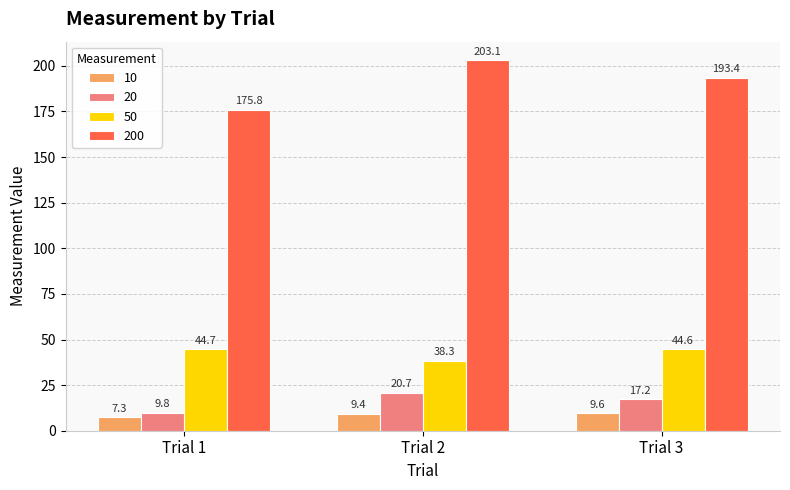

Is the value of 10 at Trial 3 greater than the value of 20 at Trial 3?

No